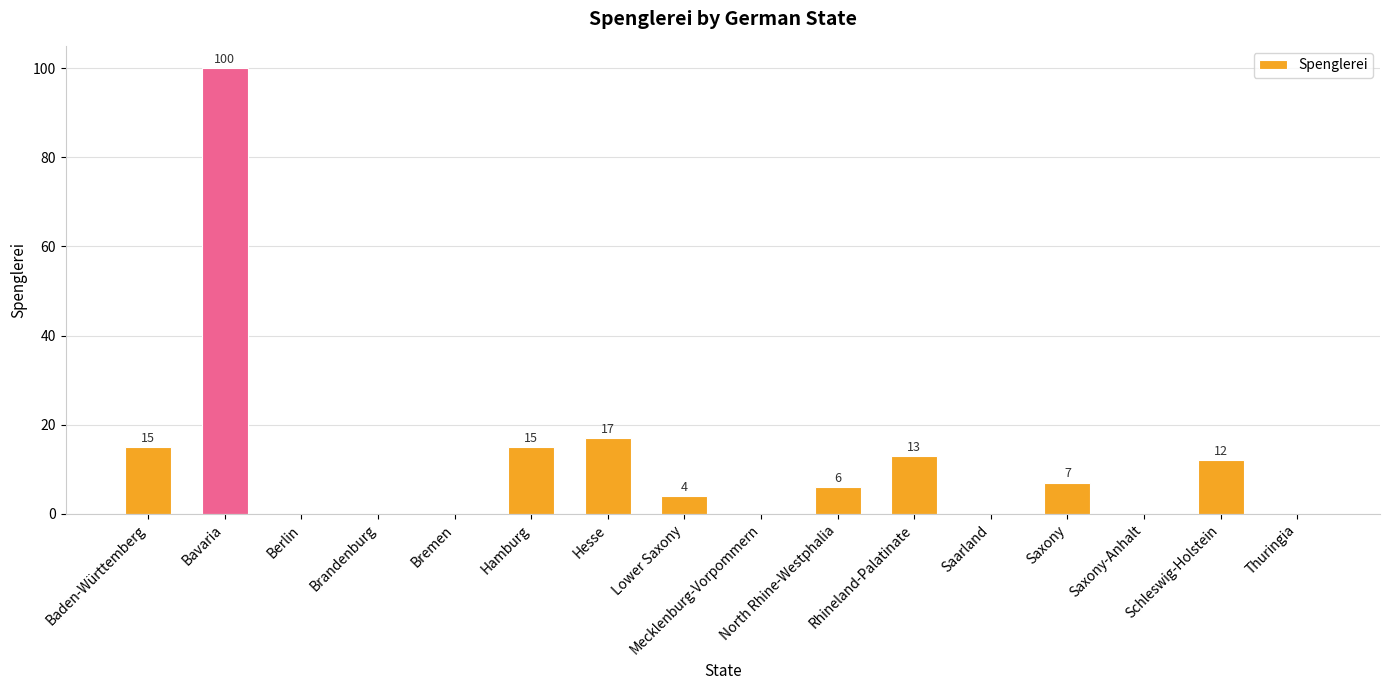

Reading left to right, what are all the values shown in this chart?

15	100	0	0	0	15	17	4	0	6	13	0	7	0	12	0